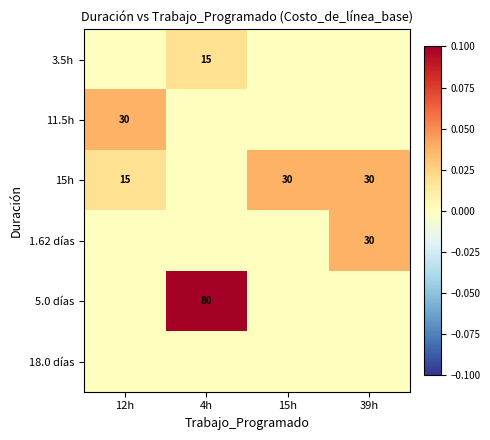

At how many categories does at least one series exceed 0?

4